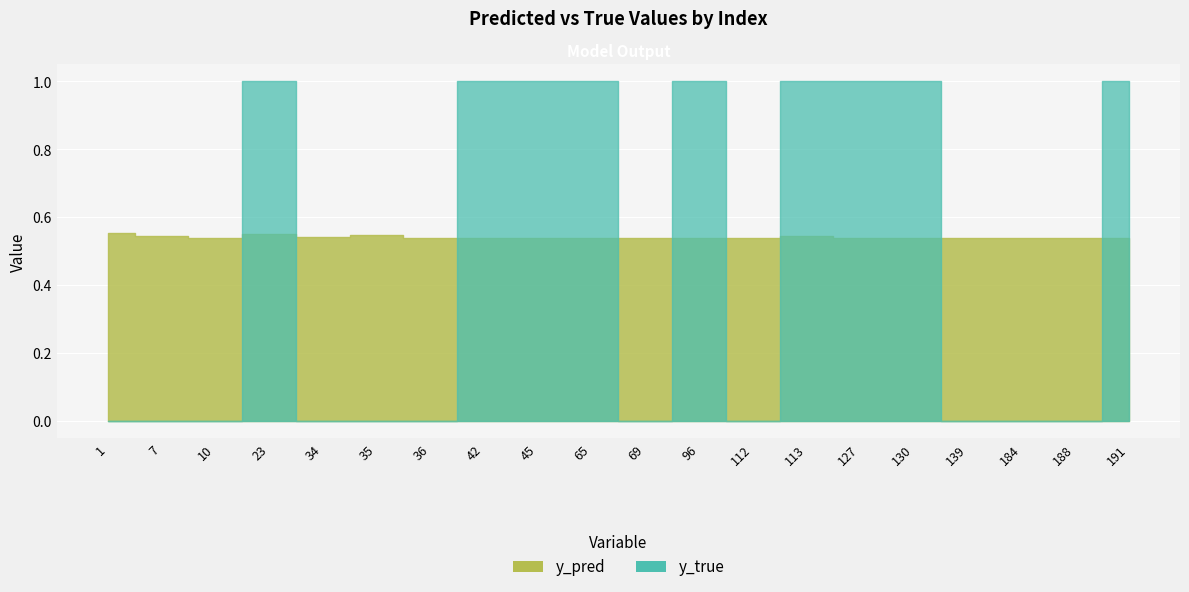

Does the chart display data point markers on the line(s)?

No